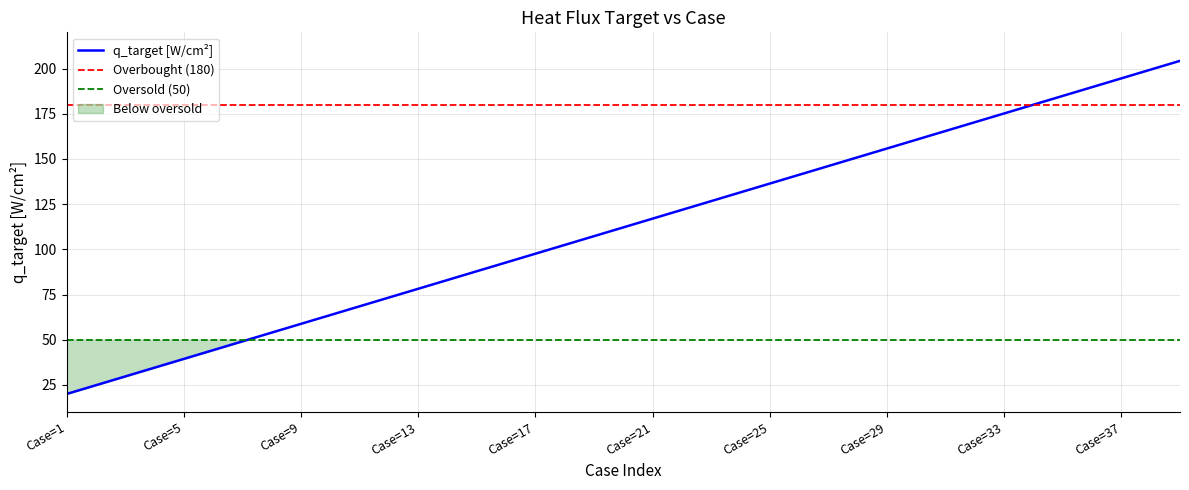

Which category has the highest value across all series?

Case=39